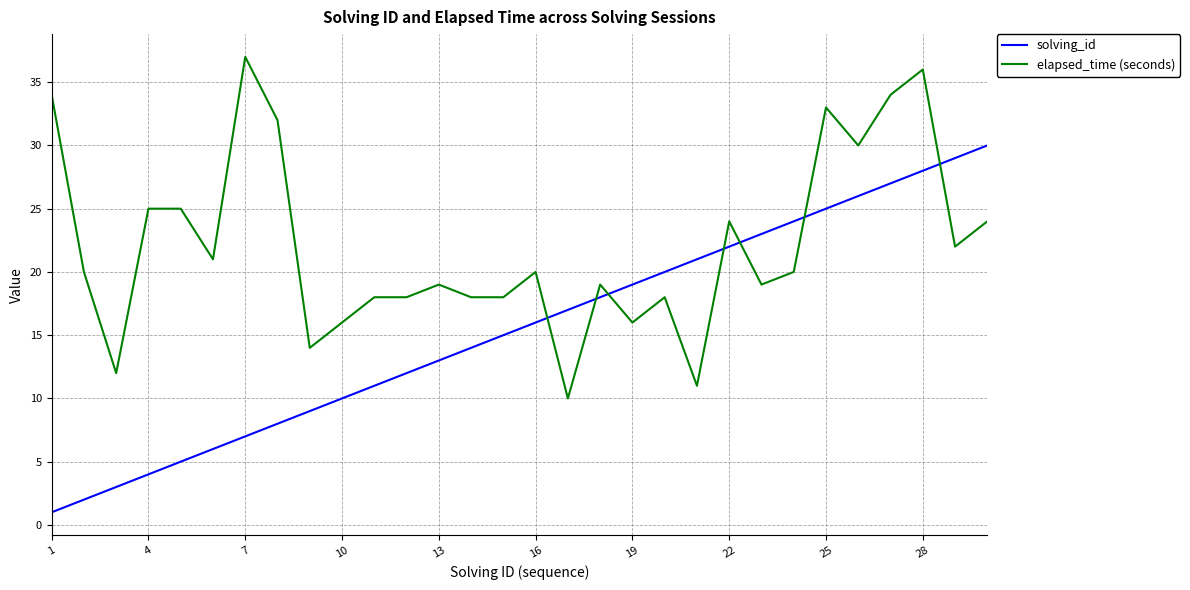

Which series ends up on top after the final intersection of solving_id and elapsed_time (seconds)?

solving_id